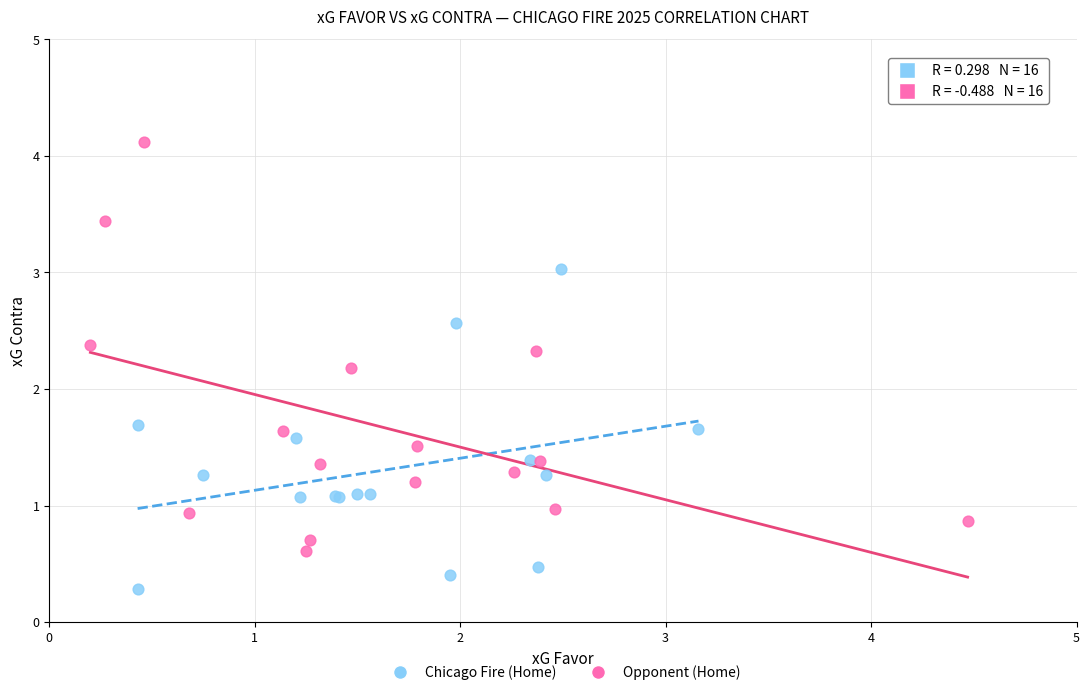

Which series has the largest Y range (max minus min)?

Opponent (Home)